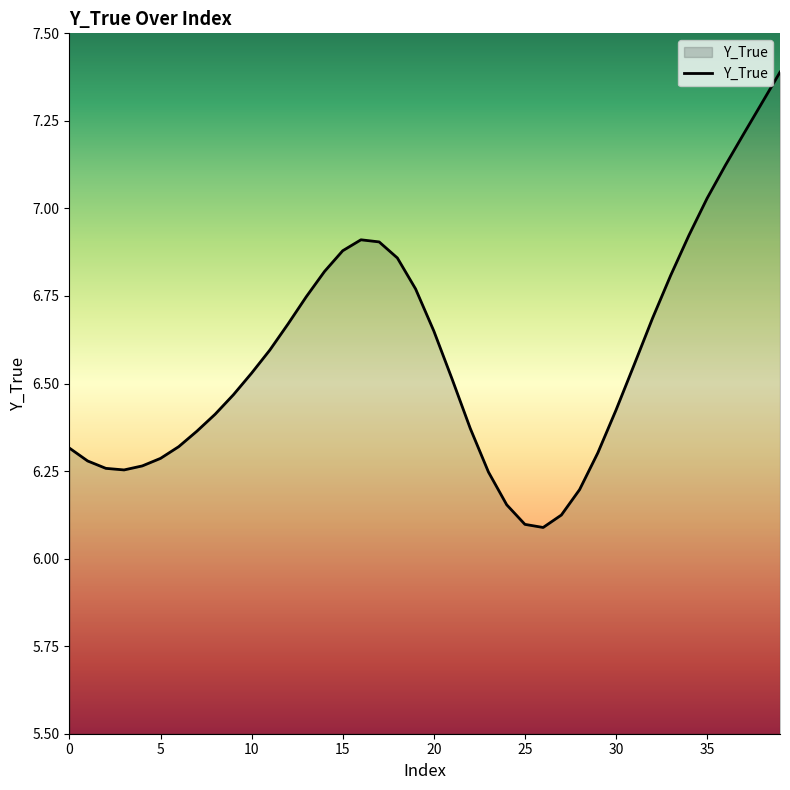

What is the maximum value shown in the chart?

7.4